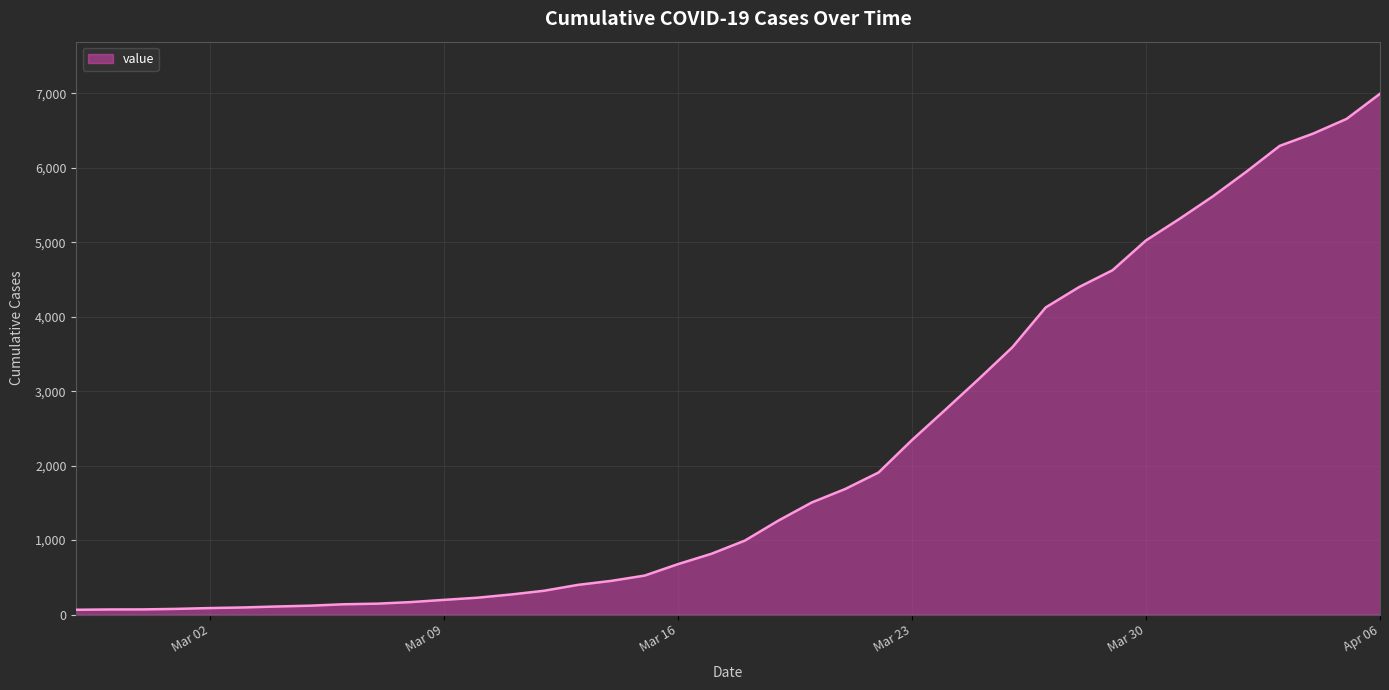

What is the sum of all values?

85677